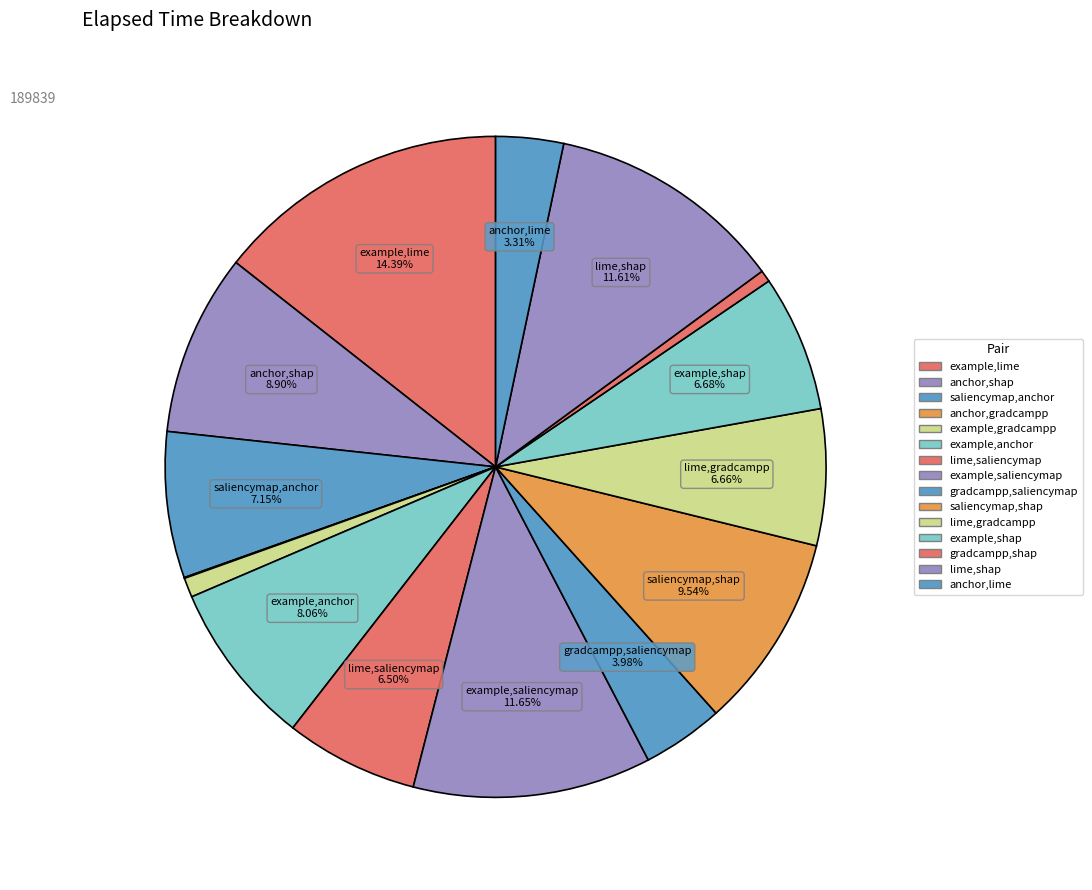

How many slices are in this pie chart?

15